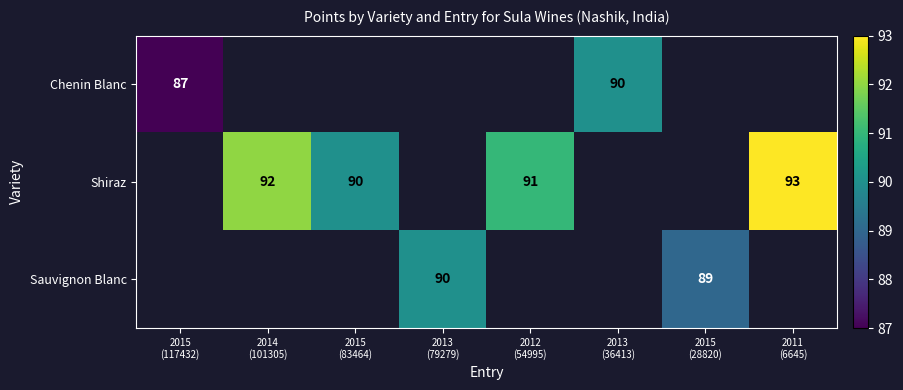

How many values in Shiraz are above zero?

4